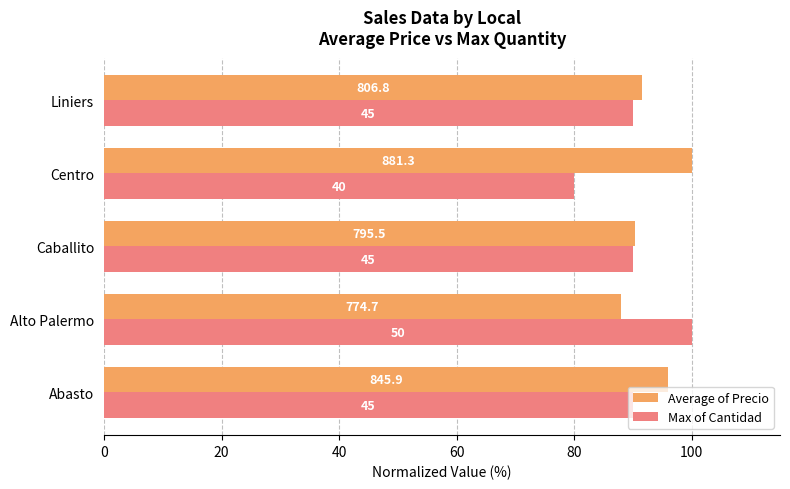

What are all the series names shown in the legend?

Average of Precio, Max of Cantidad